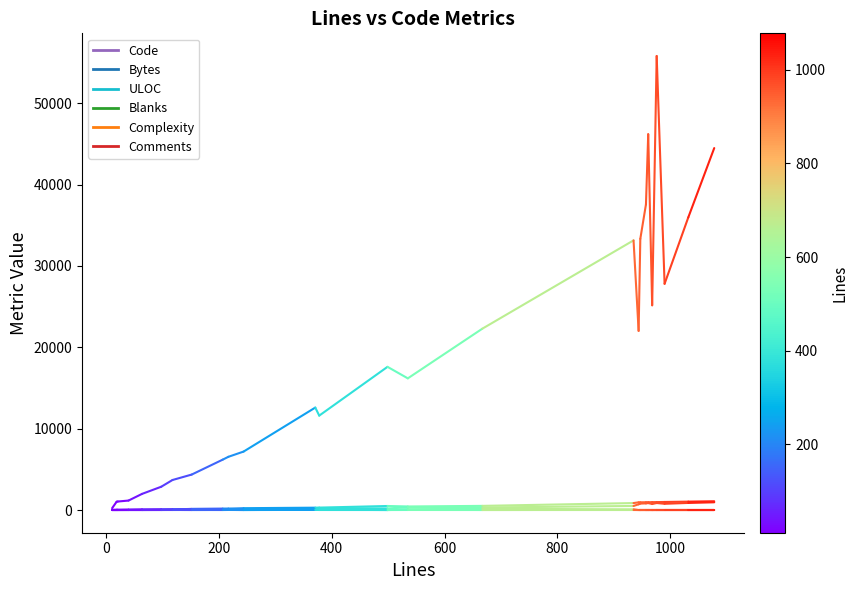

What is the highest value of the Complexity series?

1